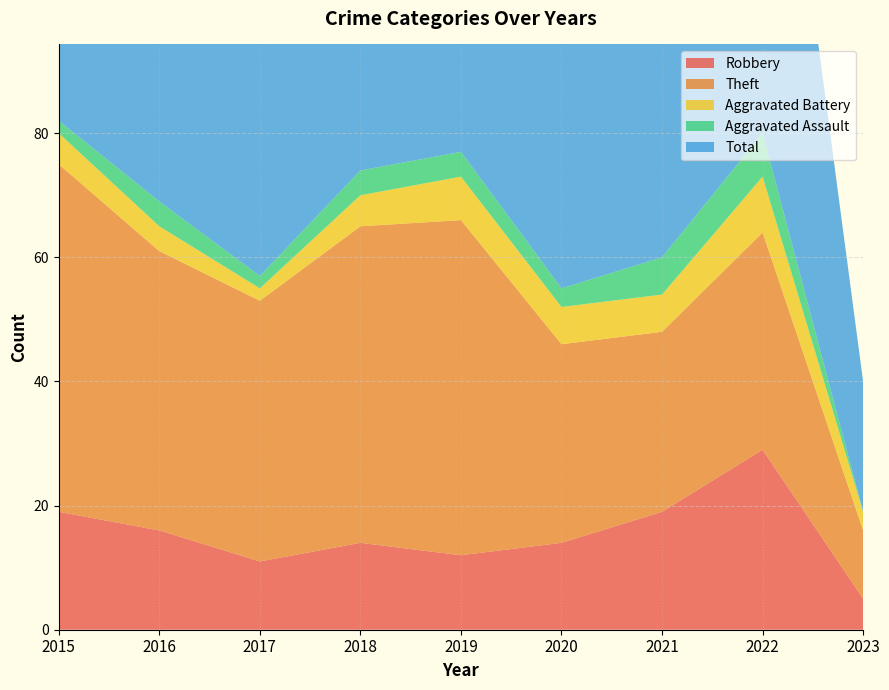

How many categories are shown in the chart?

9